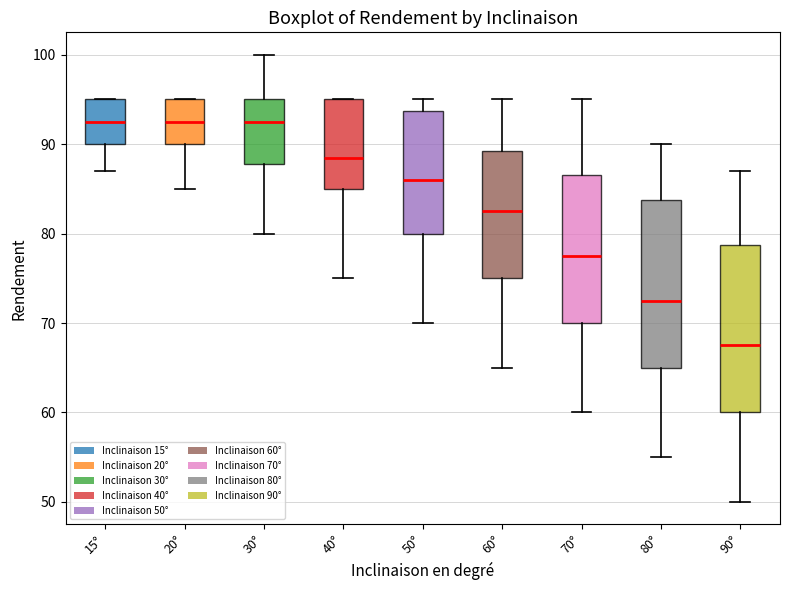

Where does the lower whisker of the box for 70° end on the y-axis? The values are not printed on the chart, so give them approximately, as read against the axis.

60